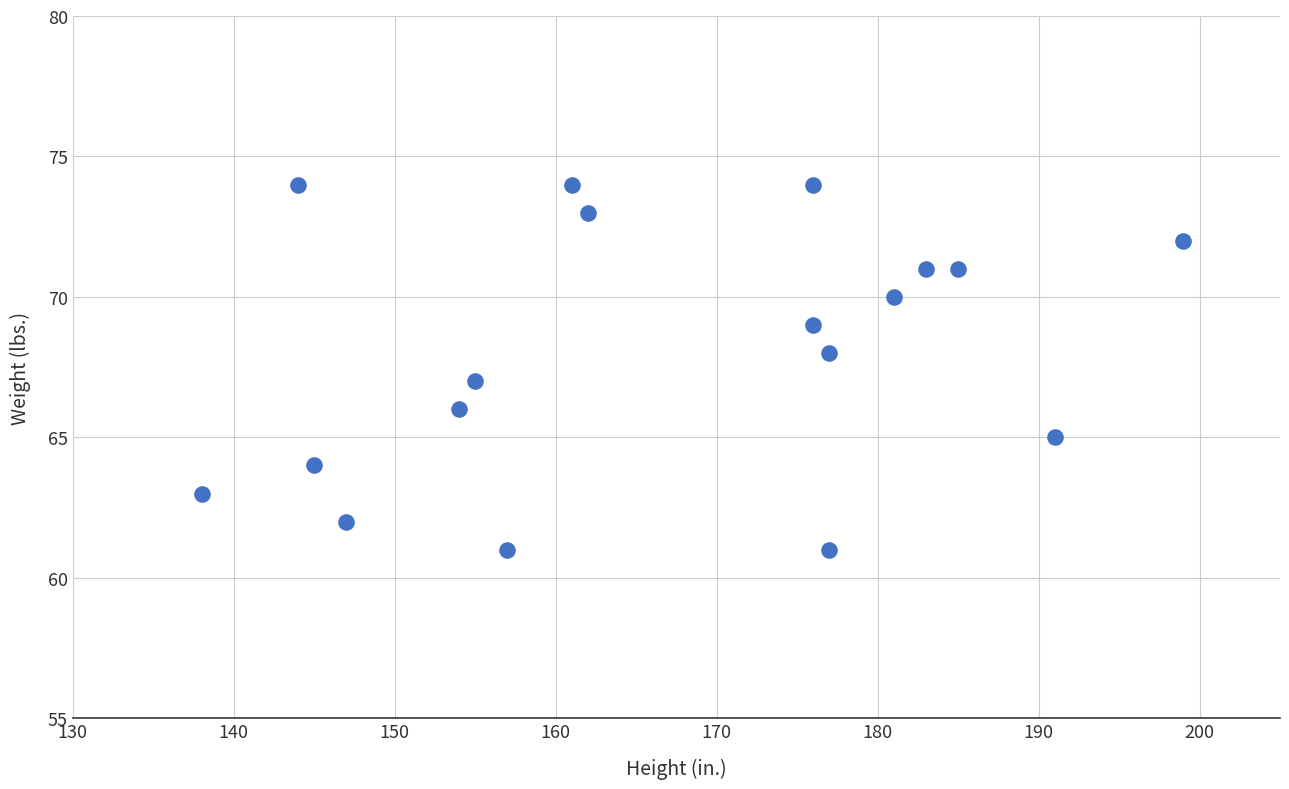

What is the range of Y values (max minus min)?

13